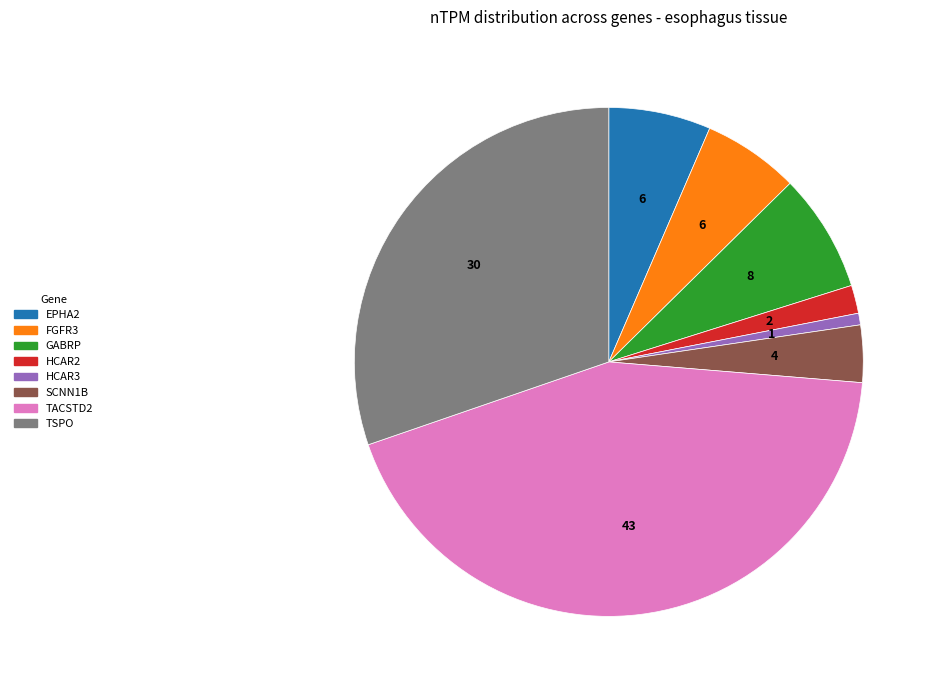

Is the sum of TSPO and HCAR2 greater than half?

No